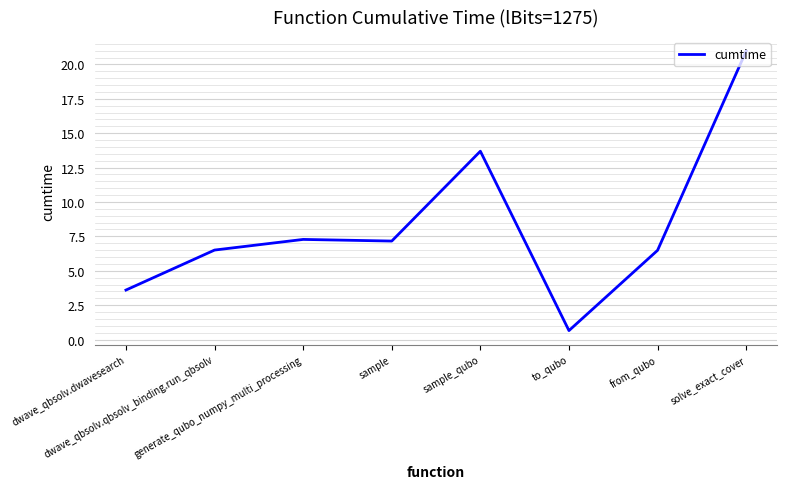

What is the approximate value at dwave_qbsolv.dwavesearch?

3.6